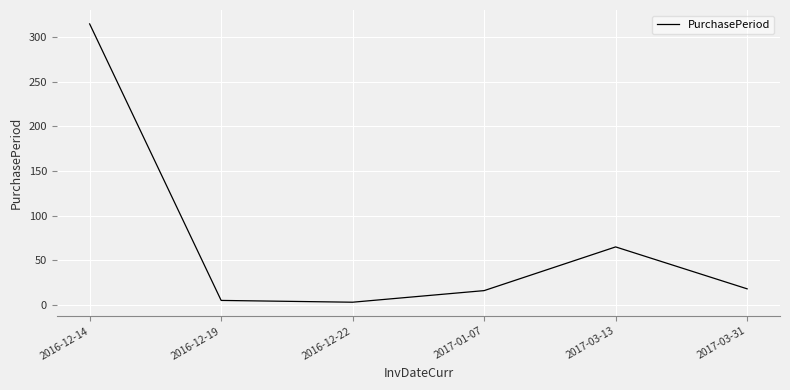

How many lines are shown in the chart?

1